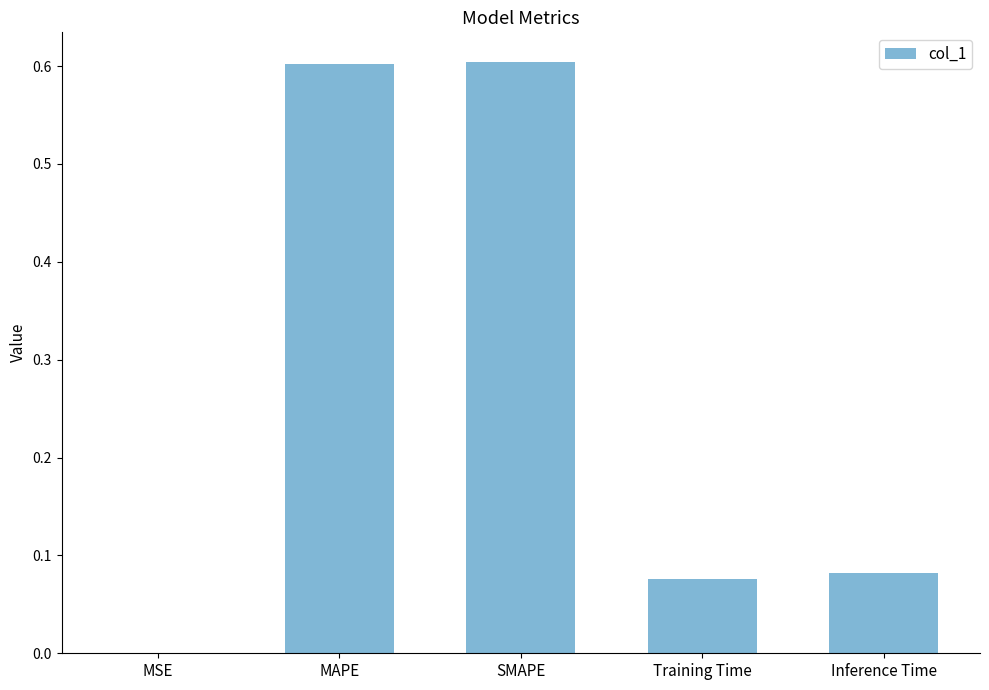

What is the maximum value shown in the chart?

0.6